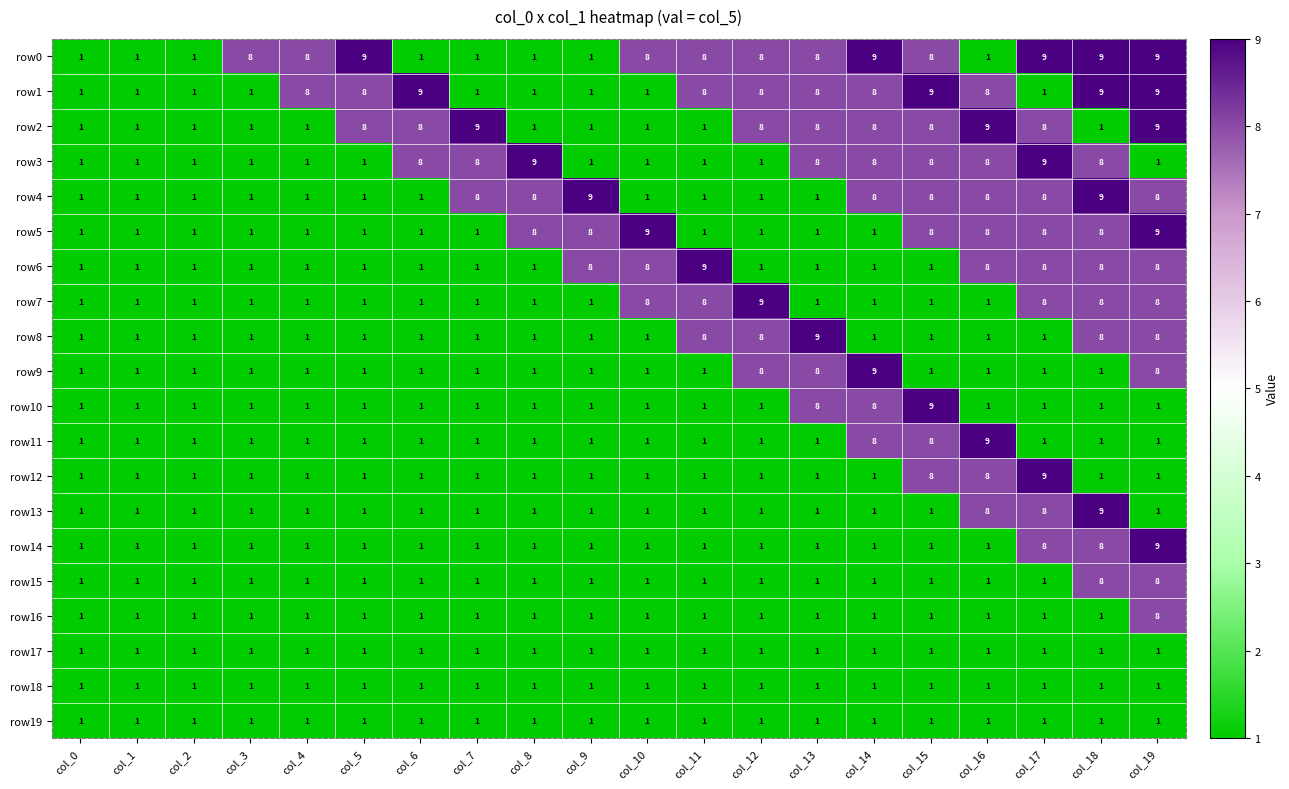

Count the row14 values in the range 1 to 2.

17